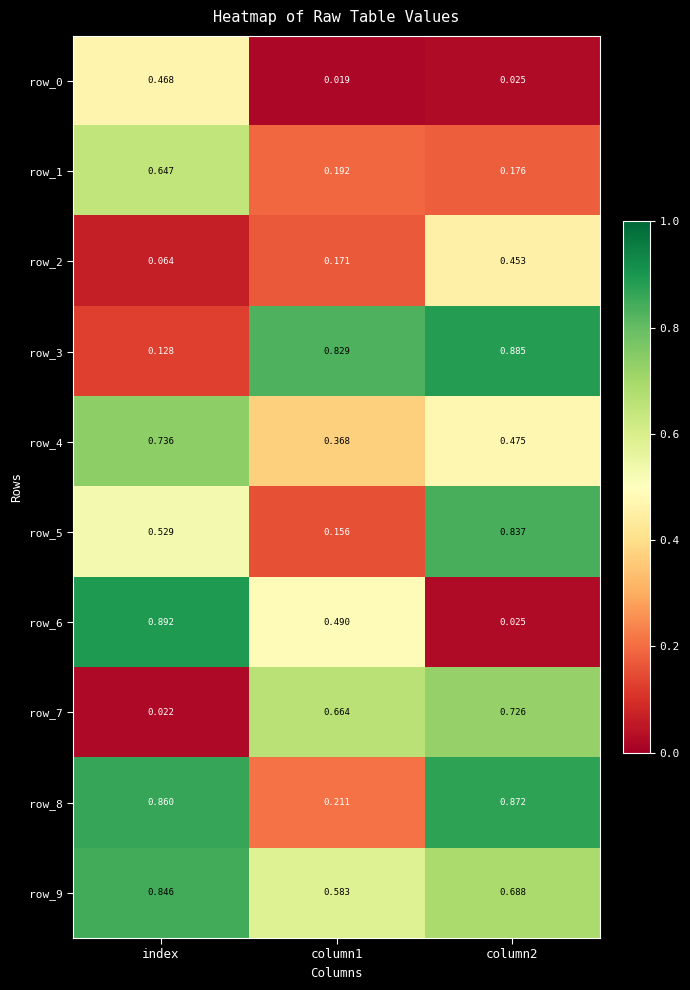

At which label is row_7 closest to 0?

index